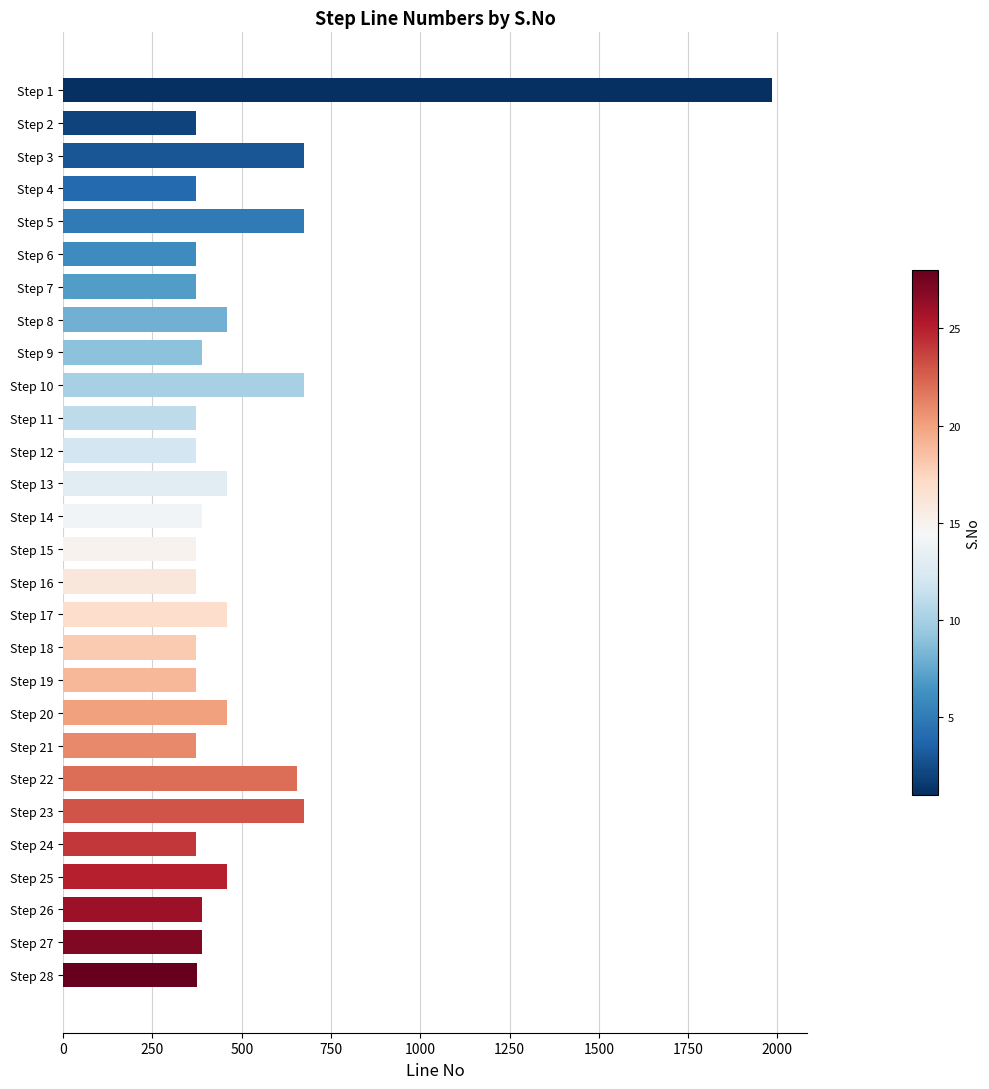

What is the smallest value displayed?

372